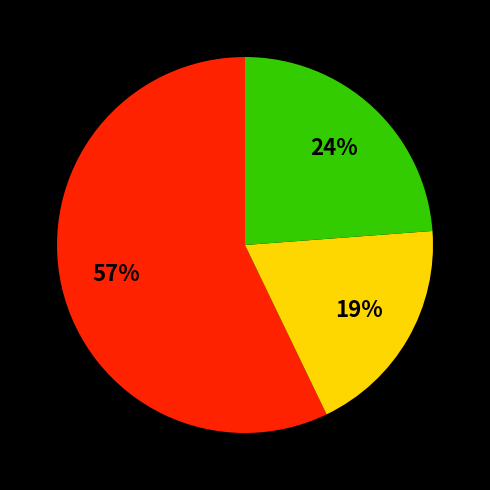

Does any single category account for the majority?

Yes